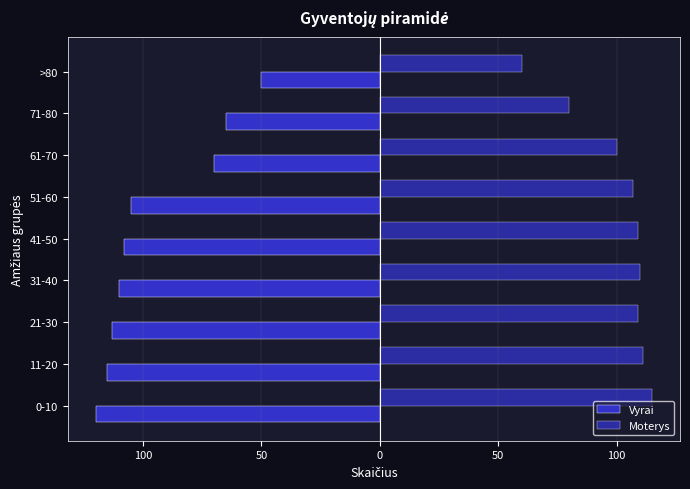

What is the value of the Vyrai bar at the 1st from the left?

-120